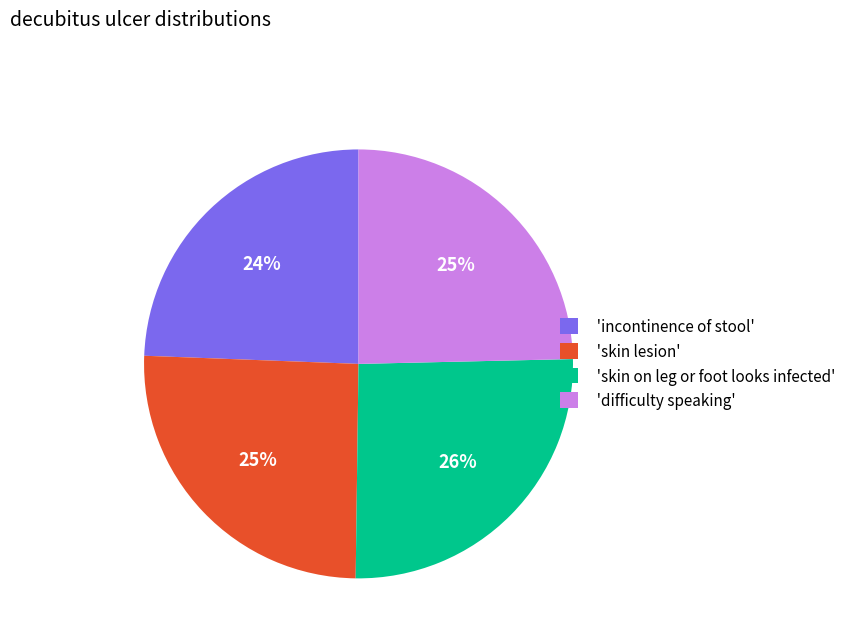

Does any single category account for the majority?

No